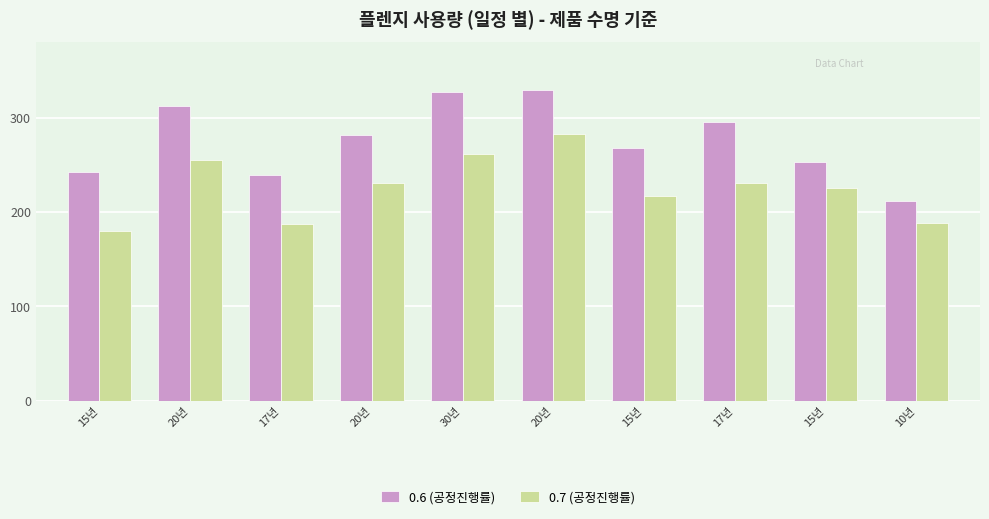

How many data points in 0.7 (공정진행률) are less than 231?

5